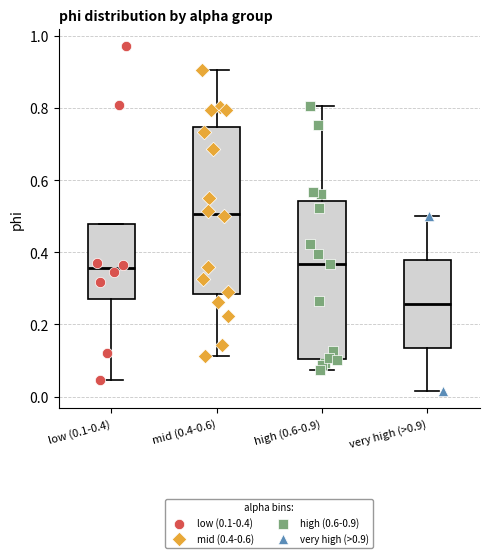

Comparing the boxes themselves (not the whiskers), which one is the tallest?

mid (0.4-0.6)